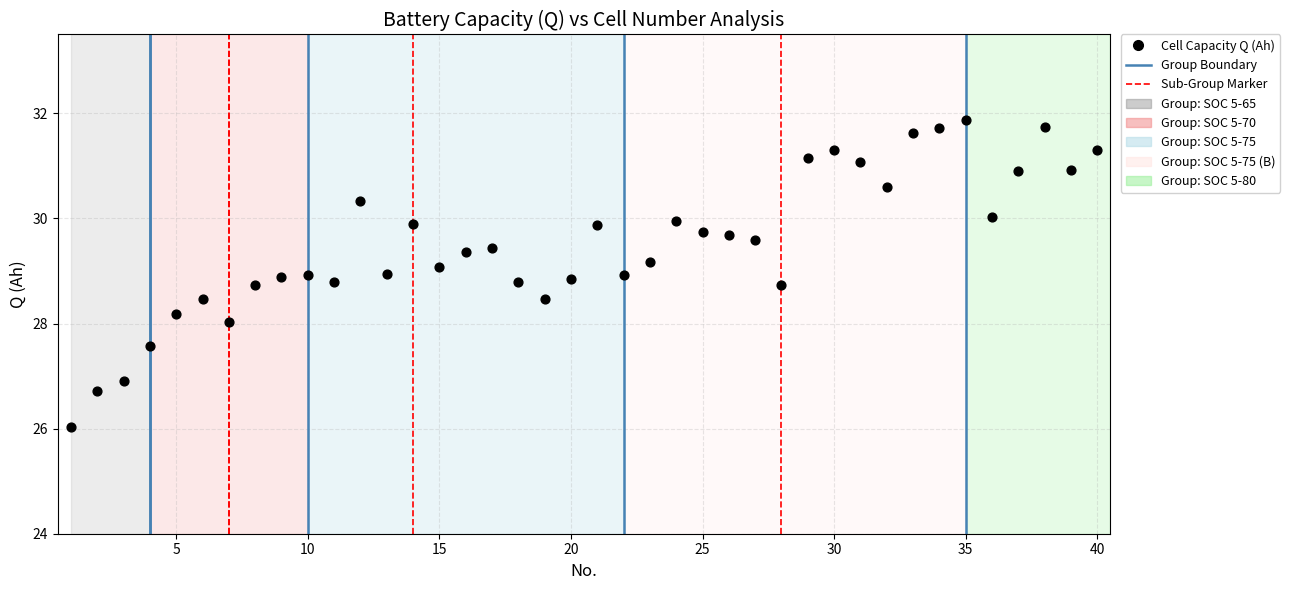

What is the range of X values (max minus min)?

39.0